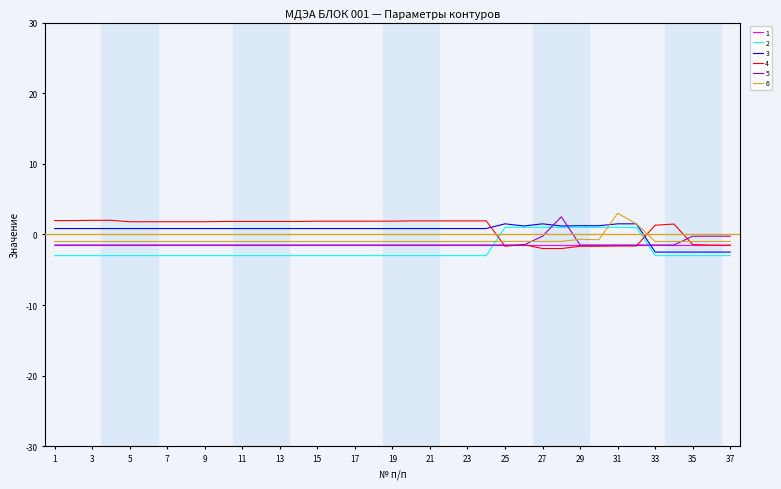

Is this an area chart (filled region under the line)?

No